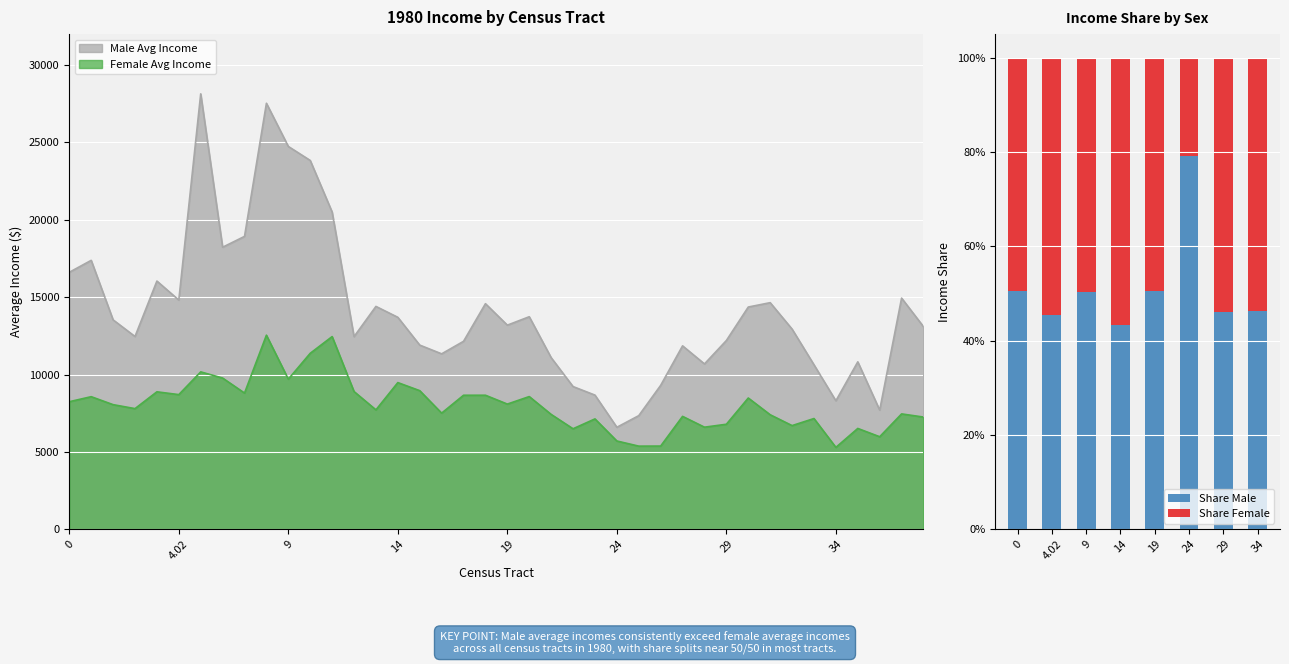

Between 19 and 14, which is larger?

19